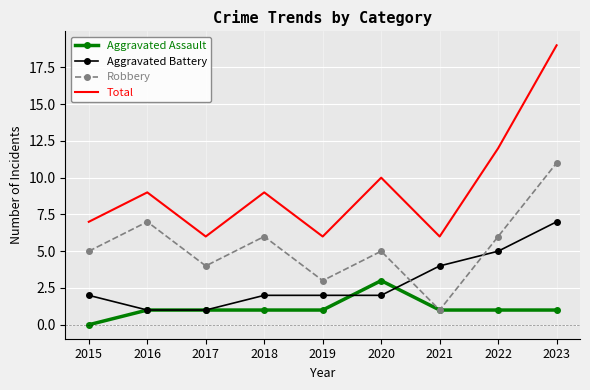

The Aggravated Battery series shows 2 at 2020. True or false?

True